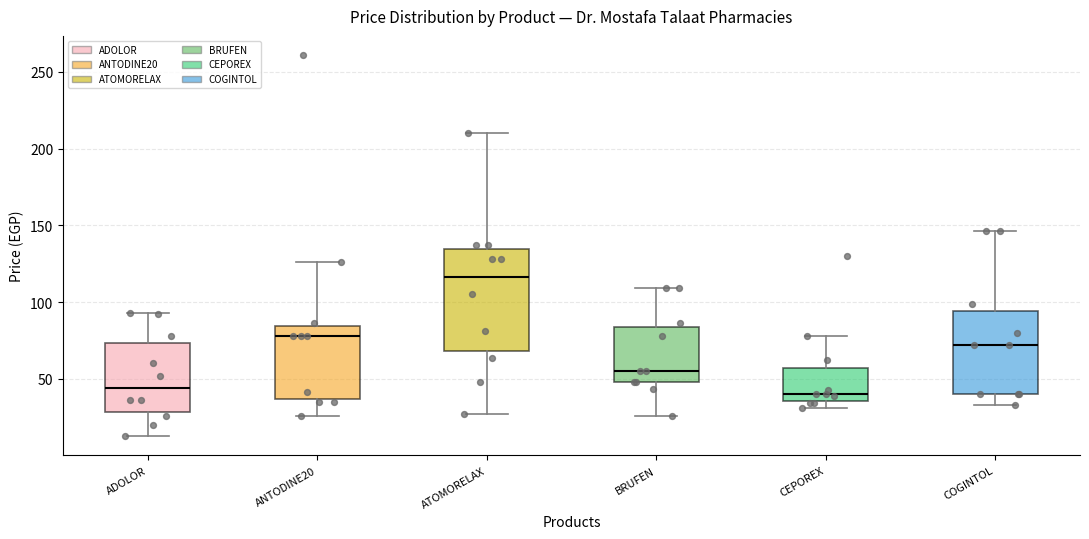

Which box has the highest median line?

ATOMORELAX